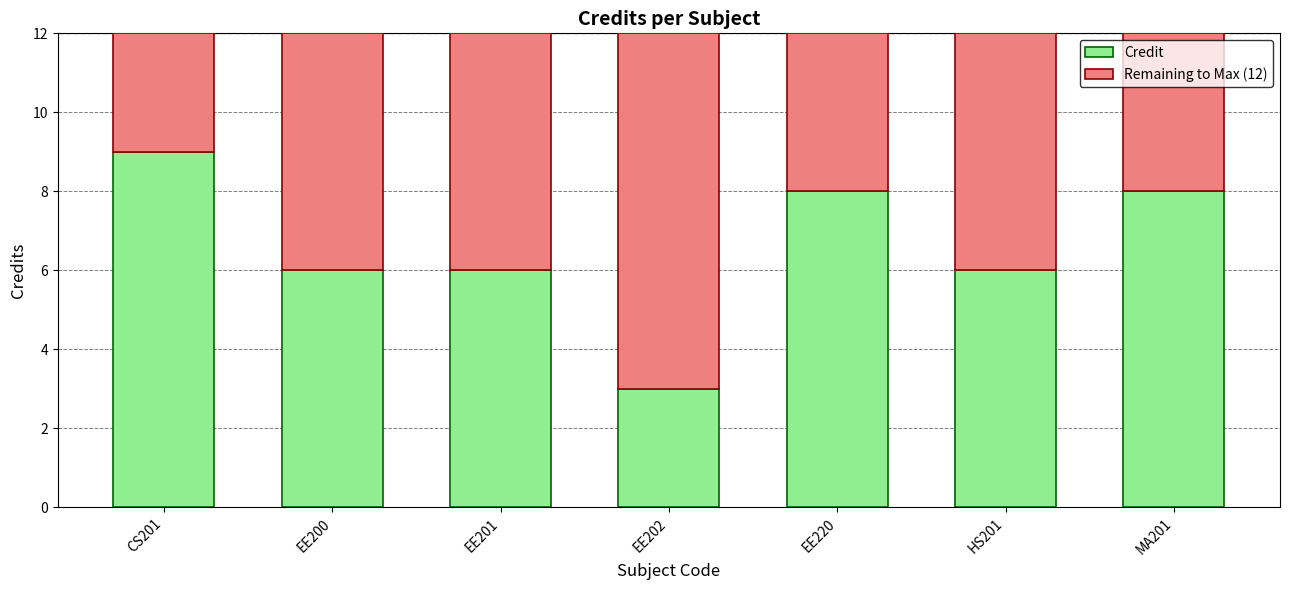

What is the value of the Credit bar at the 6th from the left?

6